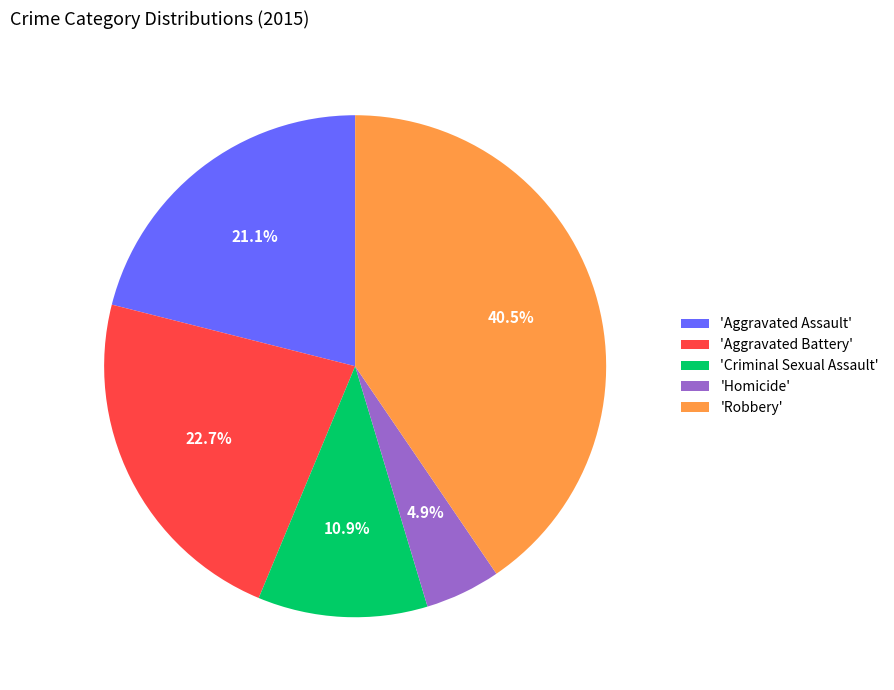

How many slices are in this pie chart?

5